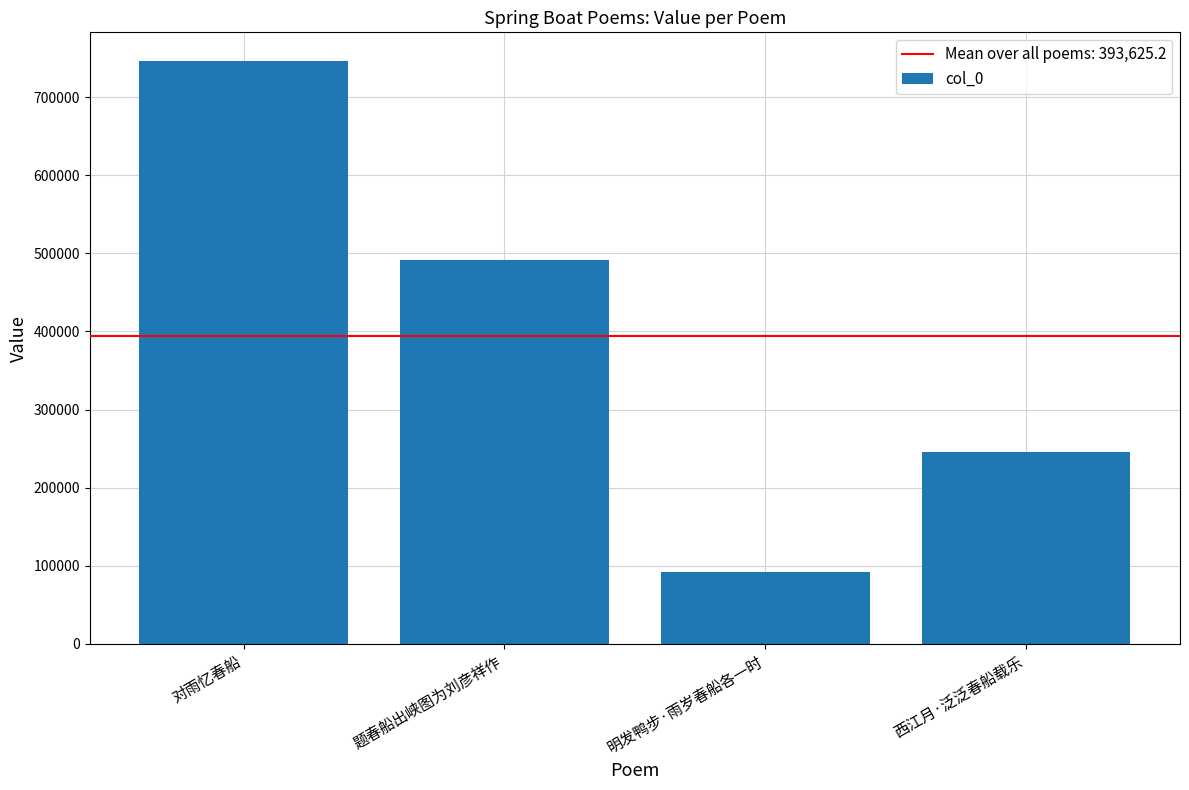

List the labels in order of value, largest first.

对雨忆春船, 题春船出峡图为刘彦祥作, 西江月·泛泛春船载乐, 明发鸭步·雨岁春船各一时